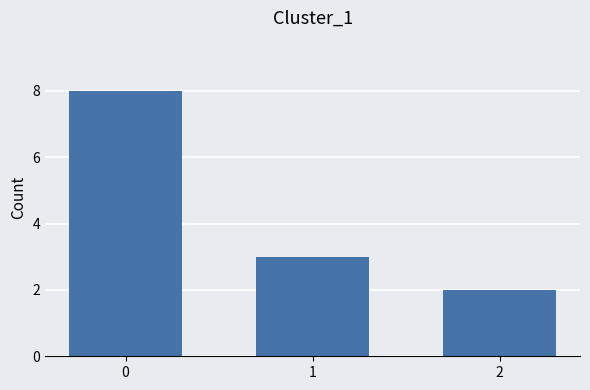

What is the value of the 1st bar from the left?

8